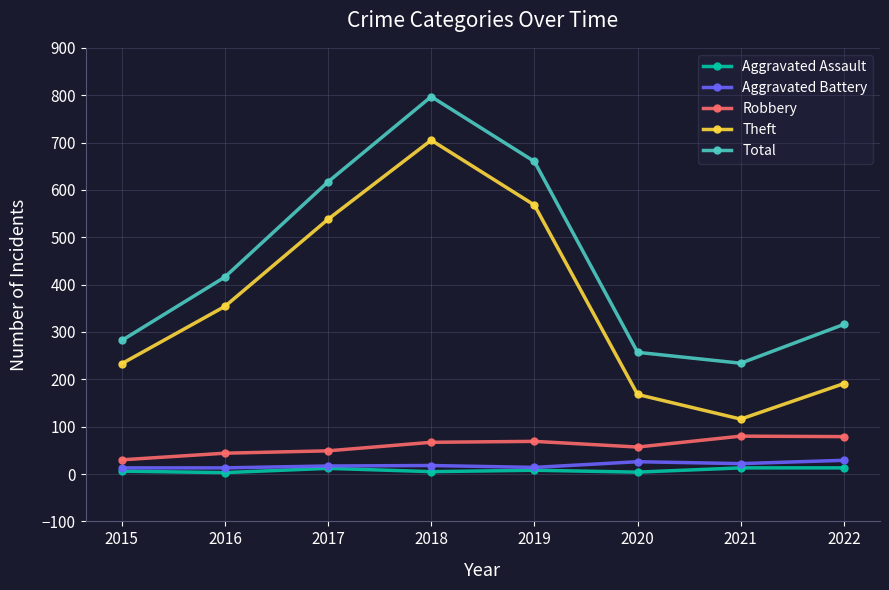

True or false: Total has more than 2 points higher than both neighbors.

False